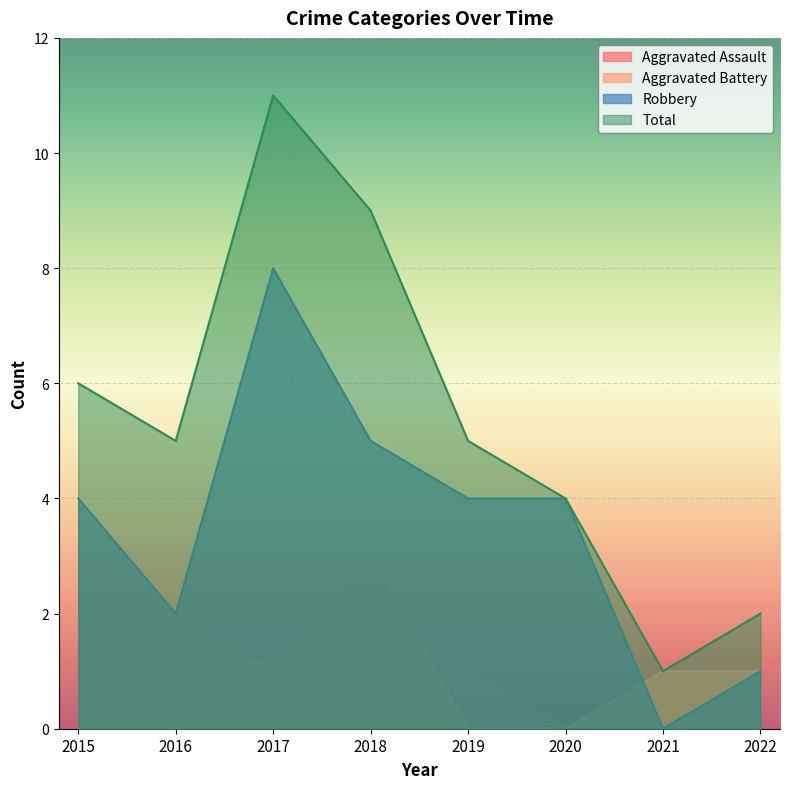

Rank the series at 2016 from lowest to highest value.

Aggravated Assault, Aggravated Battery, Robbery, Total